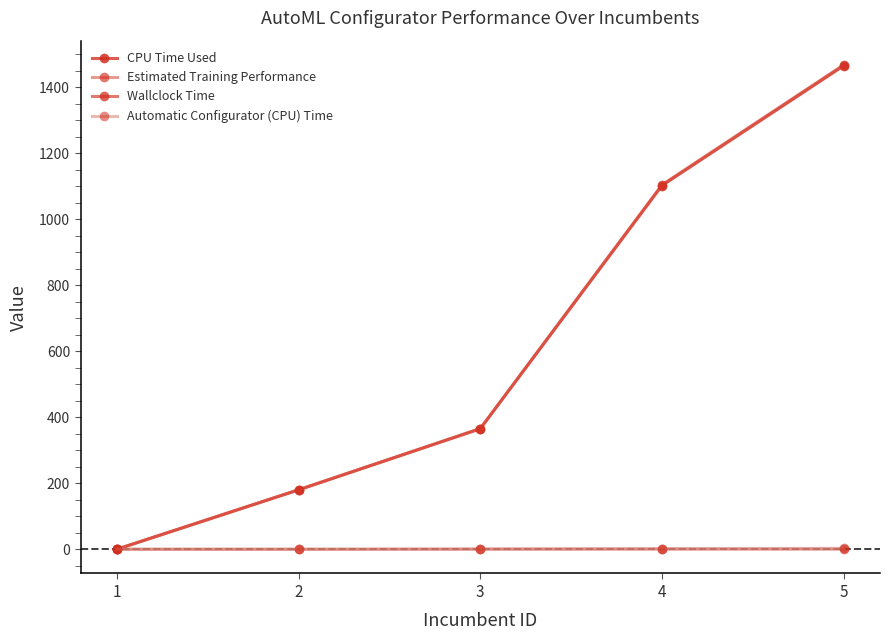

True or false: Wallclock Time and CPU Time Used cross at least once.

False